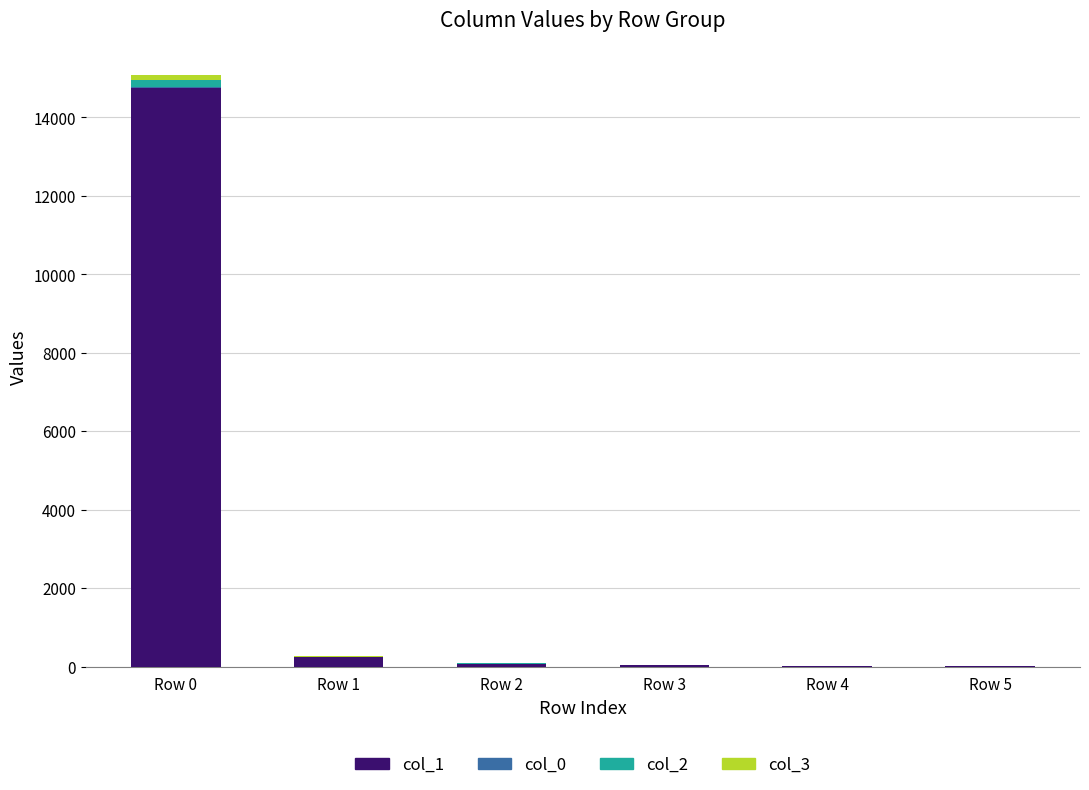

Which category has the highest value in the col_1 series?

Row 0